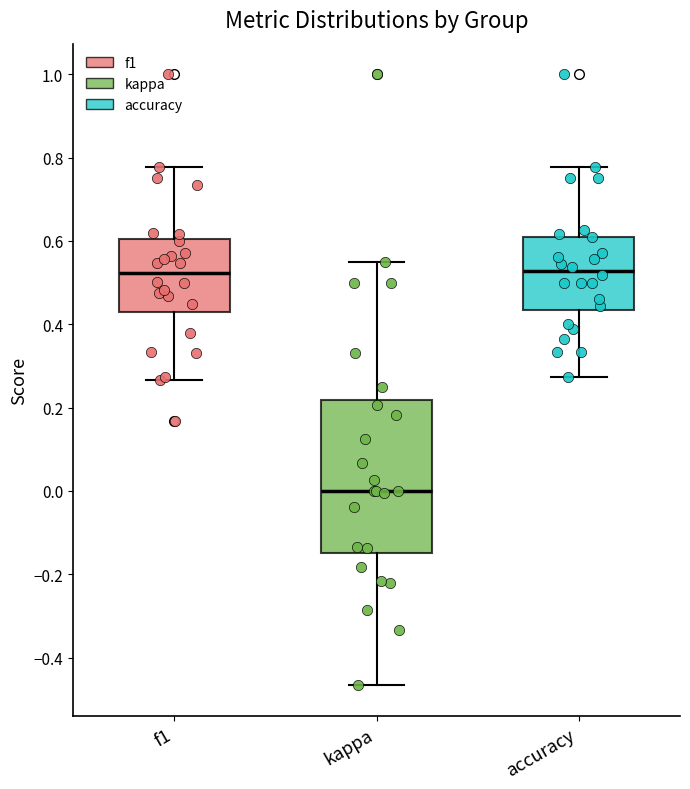

Reading left to right, read every box against the y-axis: the position of its median line, the range the box covers, and the ends of its whiskers. The values are not printed on the chart, so give them approximately, as read against the axis.

f1: median 0.52, box 0.44 to 0.60, whiskers 0.26 to 0.78
kappa: median 0.00, box -0.14 to 0.22, whiskers -0.46 to 0.56
accuracy: median 0.52, box 0.44 to 0.62, whiskers 0.28 to 0.78